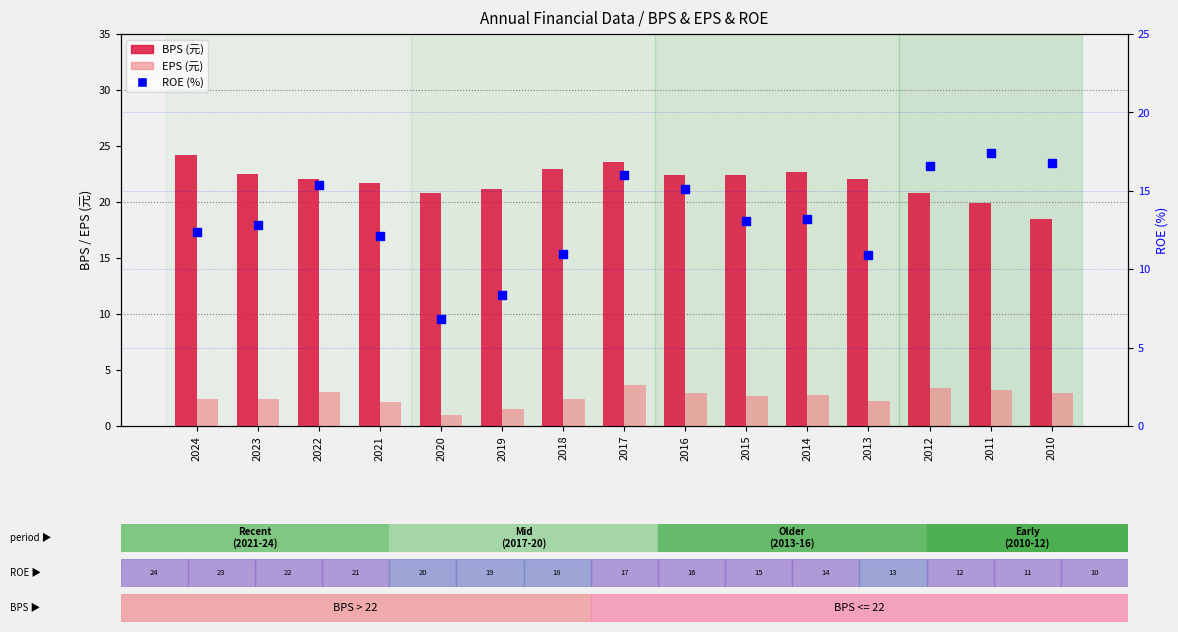

What is the total value across all series at 2016?

40.5